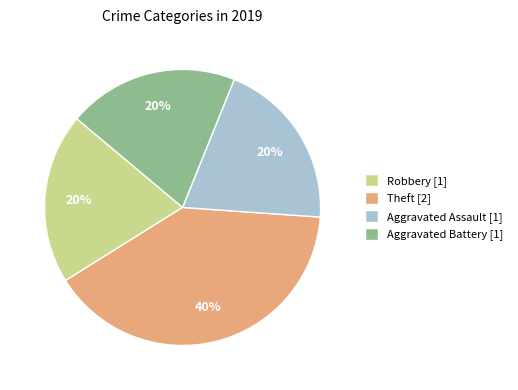

Does Aggravated Battery account for over 50% of the chart?

No